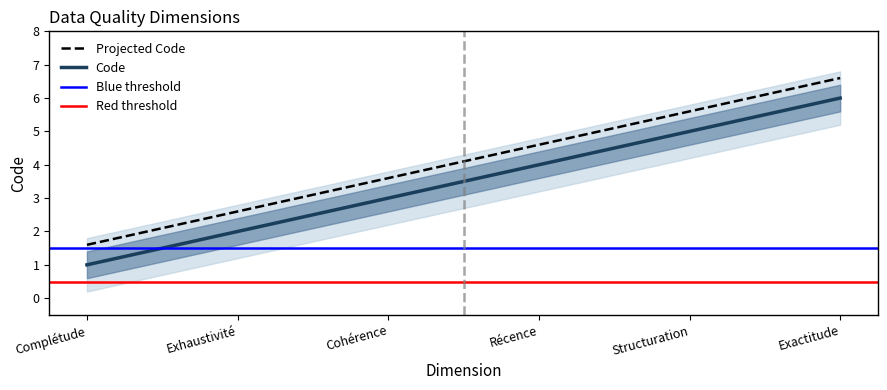

Count the number of values greater than 4.

2